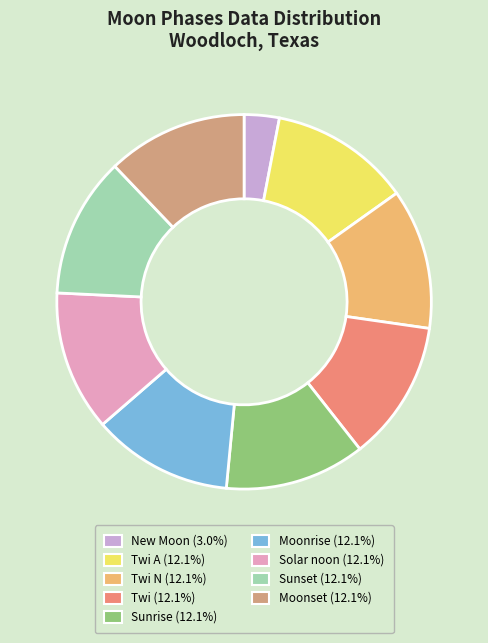

How many segments does this pie chart have?

9